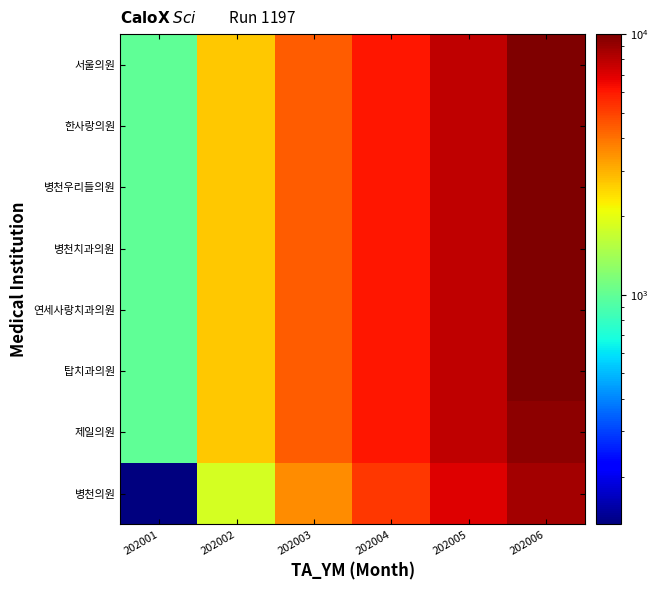

Reading left to right, transcribe all the data shown in this chart.

병천의원: 202001=132	202002=1830	202003=3520	202004=5207	202005=6898	202006=8608
제일의원: 202001=996	202002=2692	202003=4380	202004=6063	202005=7766	202006=9473
탑치과의원: 202001=997	202002=2693	202003=4381	202004=6064	202005=7767	202006=9999
연세사랑치과의원: 202001=998	202002=2694	202003=4382	202004=6065	202005=7768	202006=10001
병천치과의원: 202001=999	202002=2695	202003=4383	202004=6066	202005=7769	202006=10002
병천우리들의원: 202001=1000	202002=2696	202003=4384	202004=6067	202005=7770	202006=10003
한사랑의원: 202001=1001	202002=2697	202003=4385	202004=6068	202005=7771	202006=10004
서울의원: 202001=1002	202002=2698	202003=4386	202004=6068	202005=7771	202006=10005